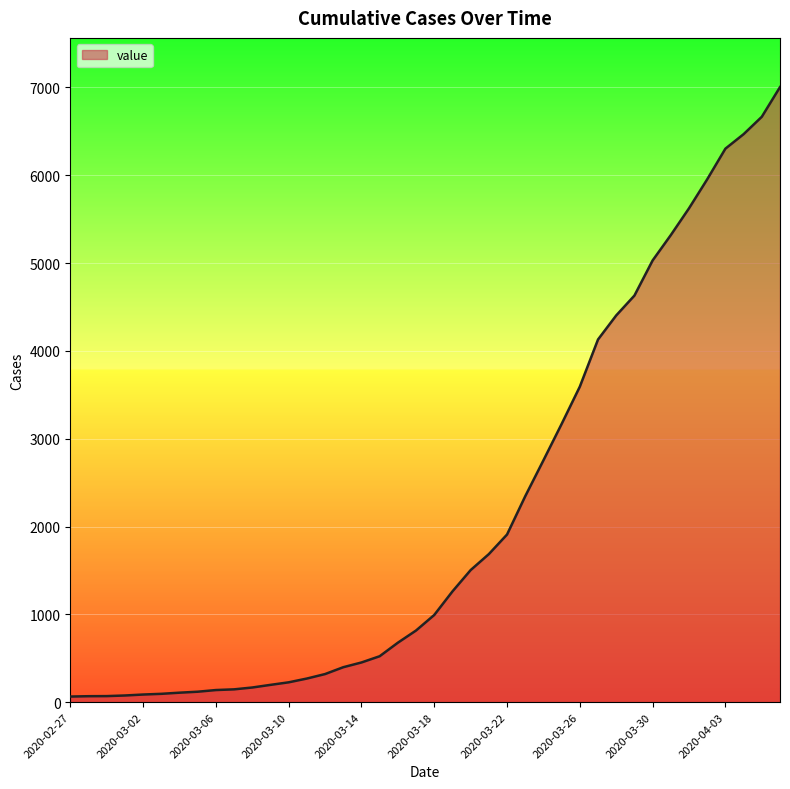

What is the greatest value displayed?

7004